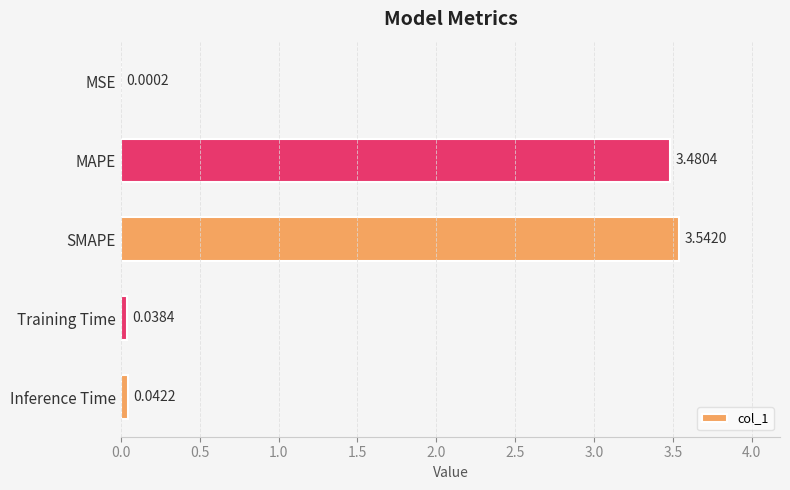

Which has a higher value, SMAPE or Inference Time?

SMAPE